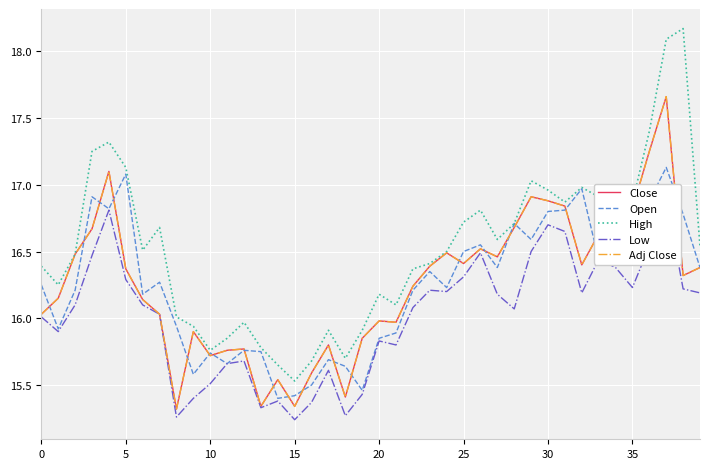

What is the label of the 11th point from the left?

10